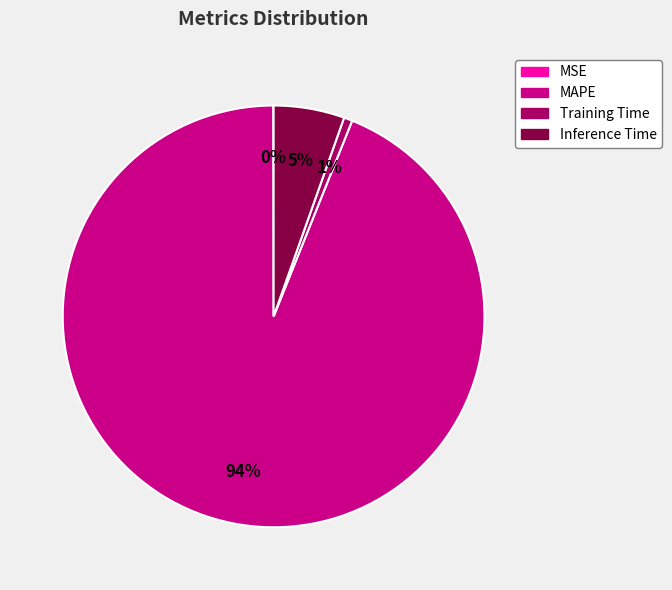

True or false: MAPE accounts for 99% of the total.

False